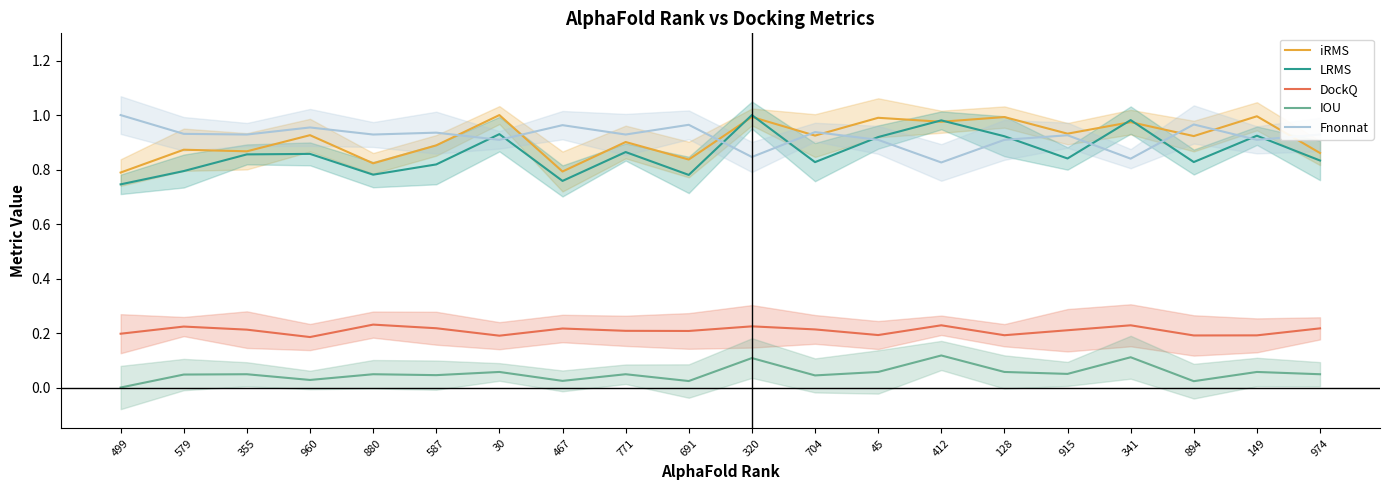

At how many categories does at least one series exceed 0?

20